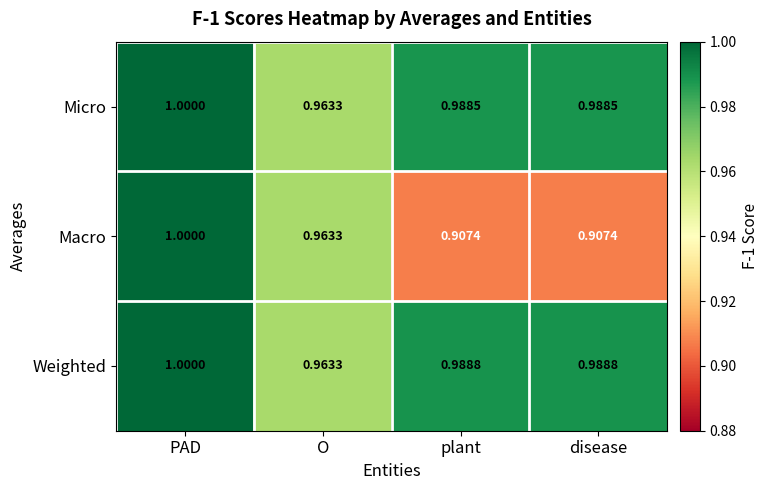

Which series changed the most between O and plant?

Macro